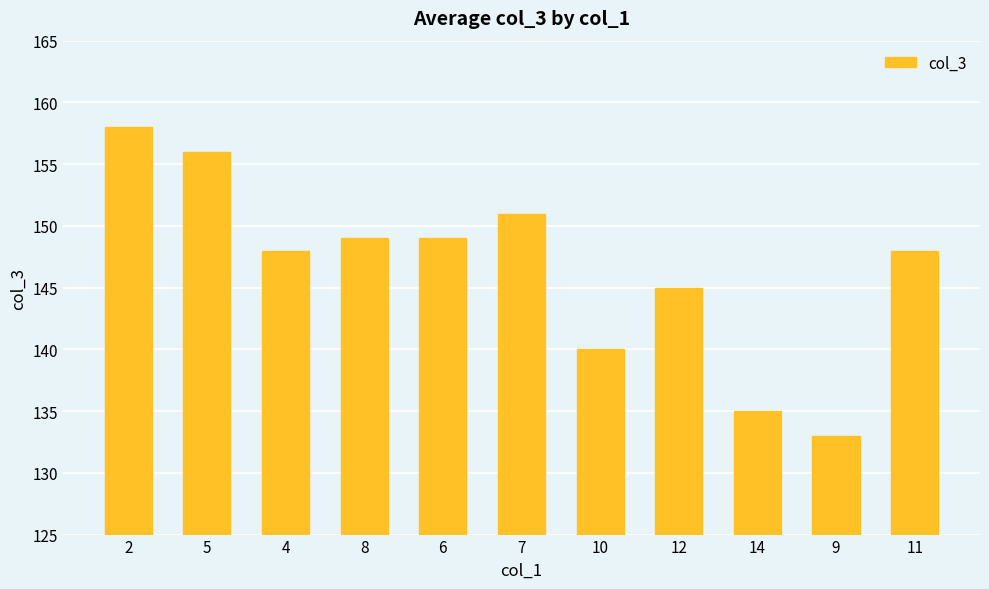

What is the label of the 6th bar from the left?

7